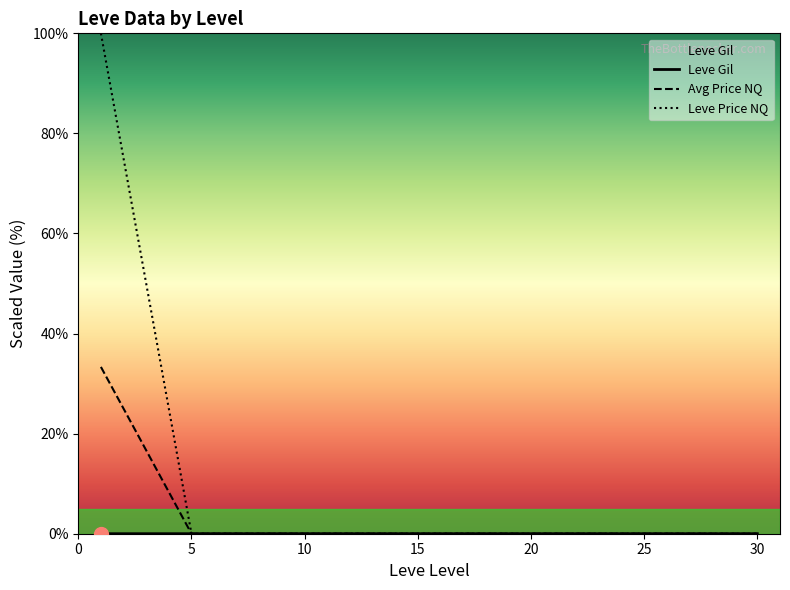

Does the chart have visible grid lines?

No